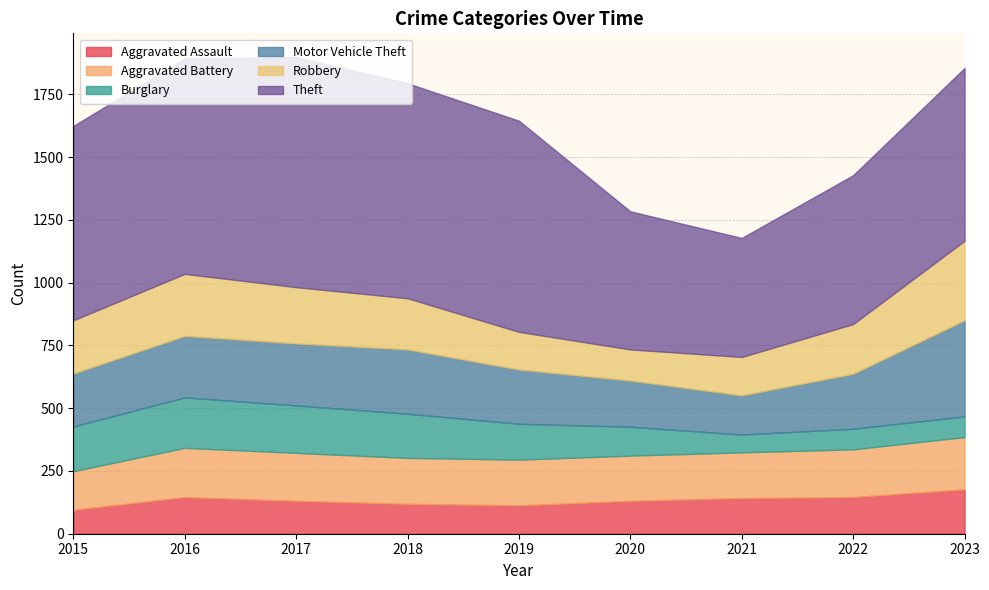

What are all the series names shown in the legend?

Aggravated Assault, Aggravated Battery, Burglary, Motor Vehicle Theft, Robbery, Theft